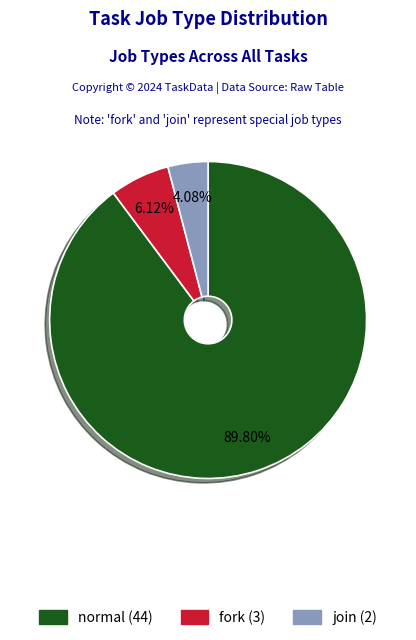

Which category accounts for the majority?

normal